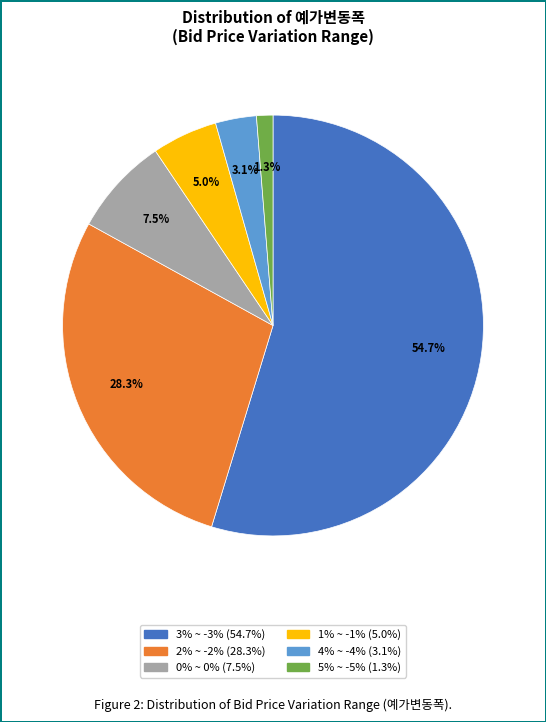

Which has a higher value, 3% ~ -3% or 4% ~ -4%?

3% ~ -3%